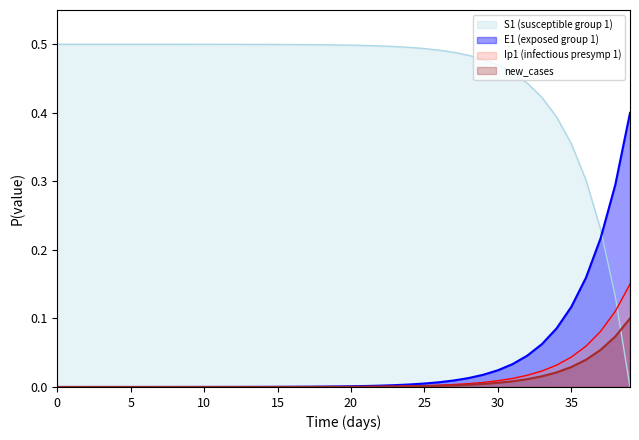

What is the value of the S1 point at the 16th from the left?

0.5